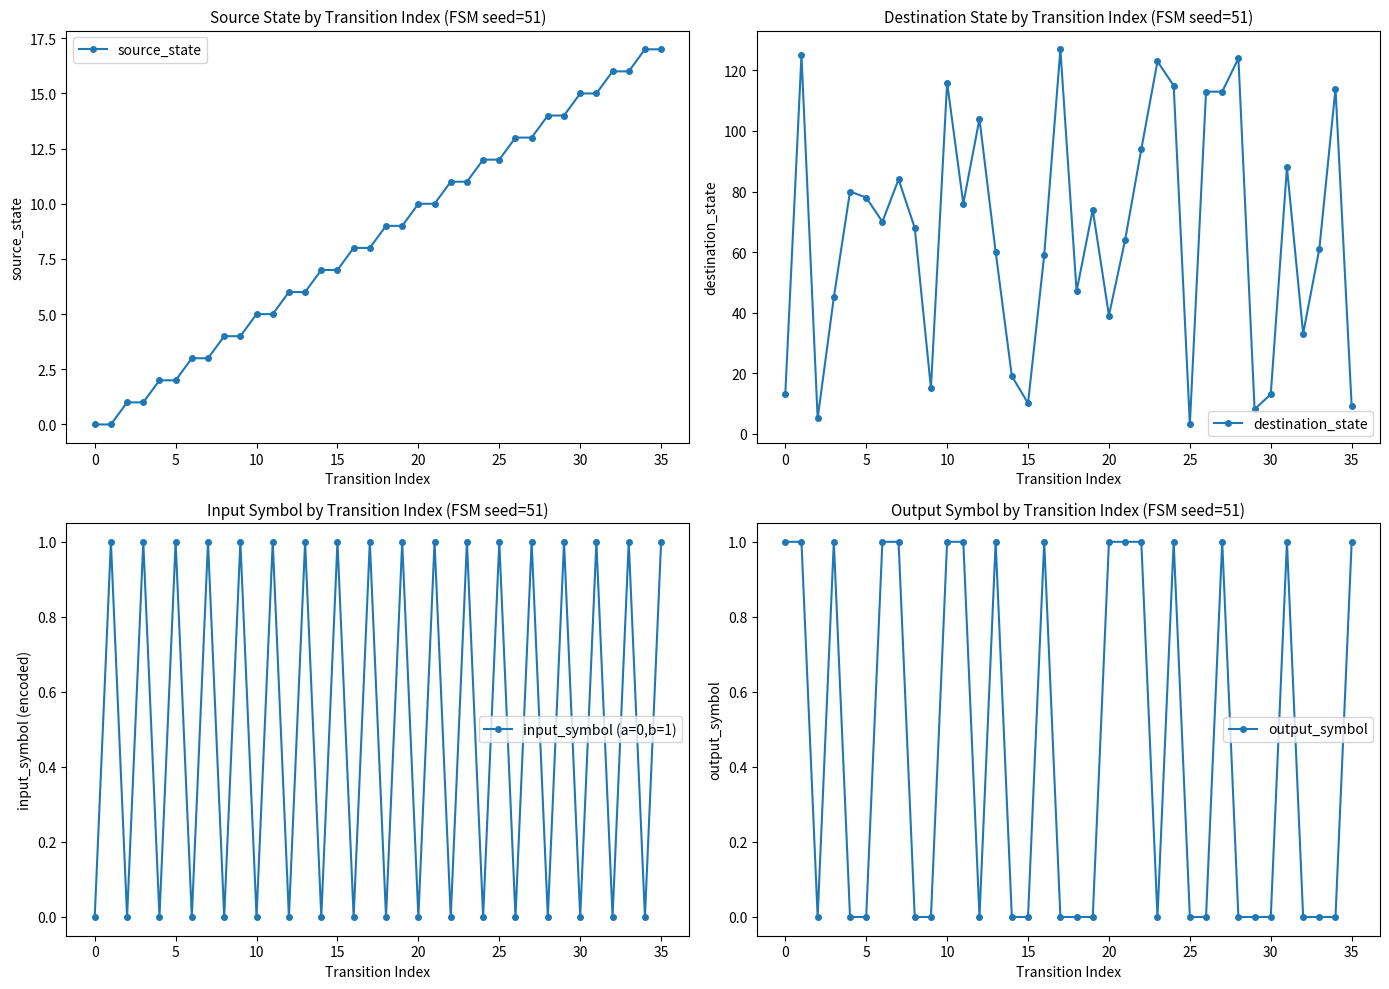

At which category is the sum across all series the highest?

28